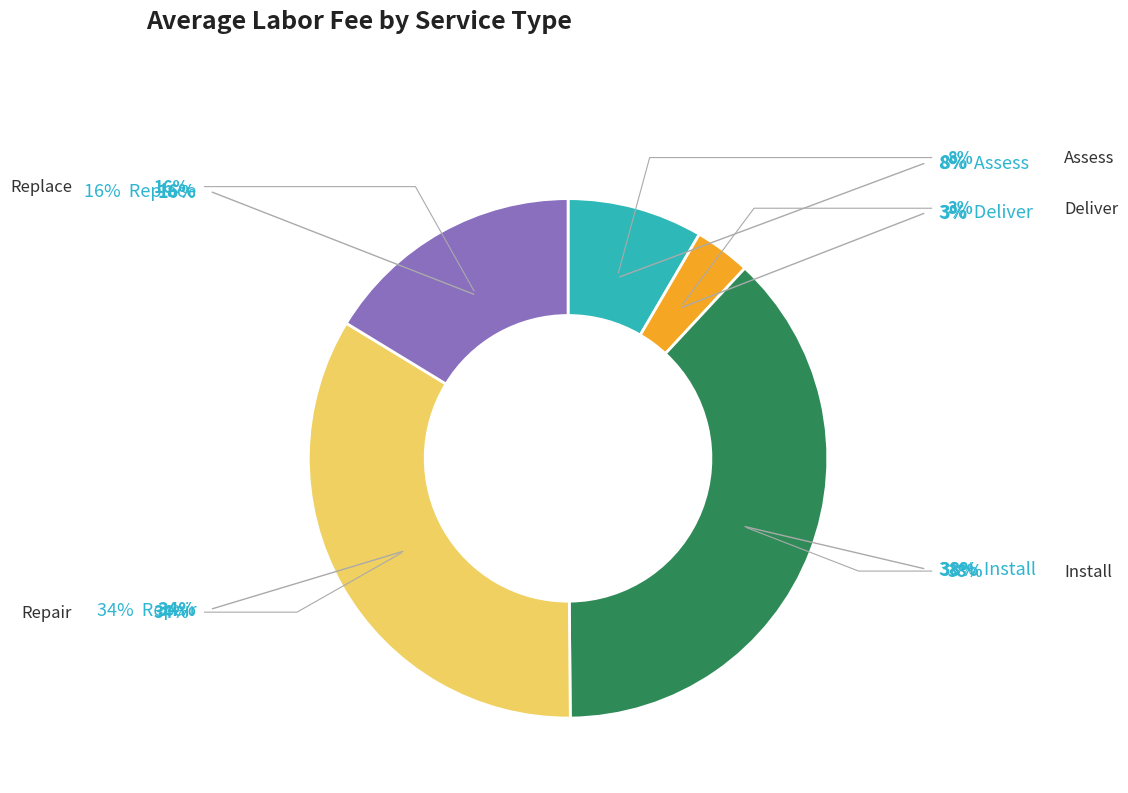

How many slices are in this pie chart?

5